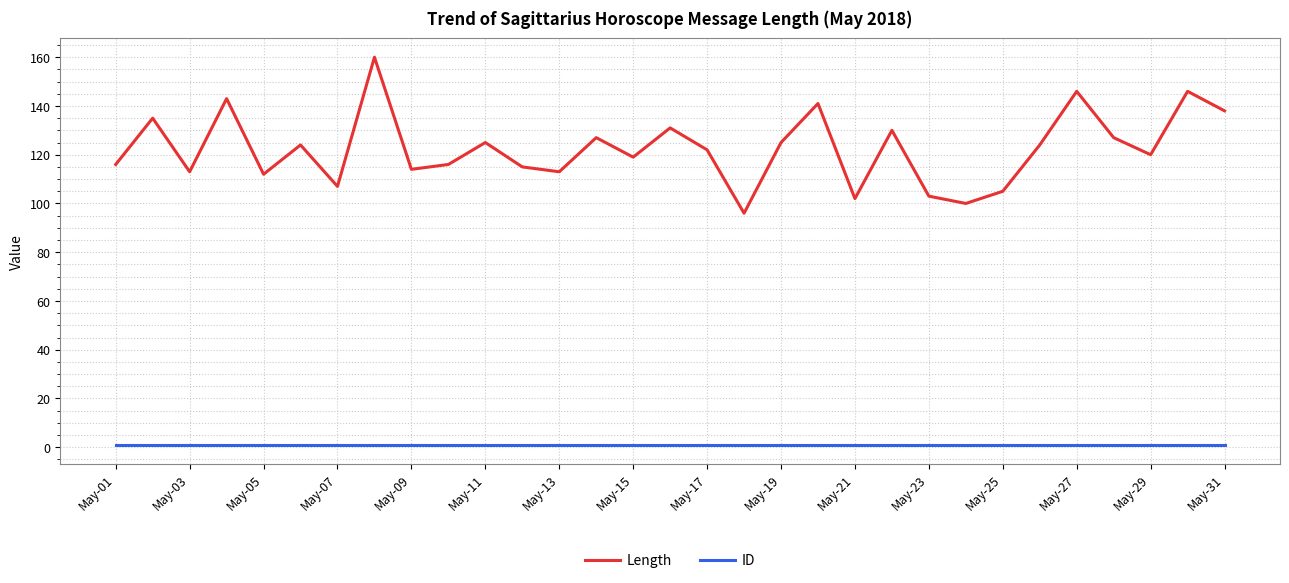

Reading right to left, what are all the values shown in this chart?

Length: 138	146	120	127	146	124	105	100	103	130	102	141	125	96	122	131	119	127	113	115	125	116	114	160	107	124	112	143	113	135	116
ID: 1	1	1	1	1	1	1	1	1	1	1	1	1	1	1	1	1	1	1	1	1	1	1	1	1	1	1	1	1	1	1